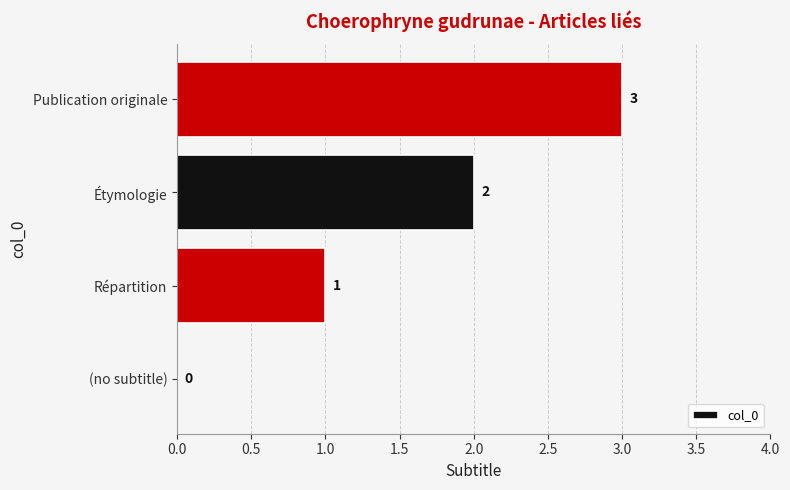

What is the maximum value shown in the chart?

3